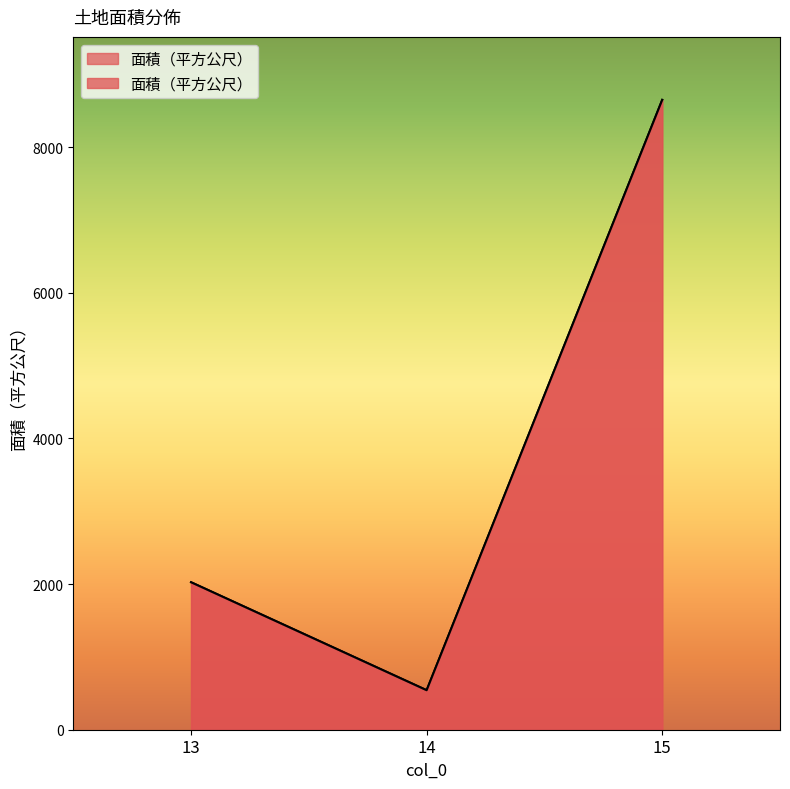

At which label is the value closest to 4595?

13